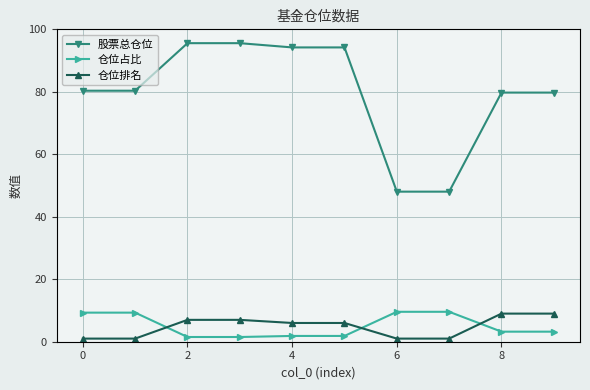

What is the minimum value for 股票总仓位?

48.0